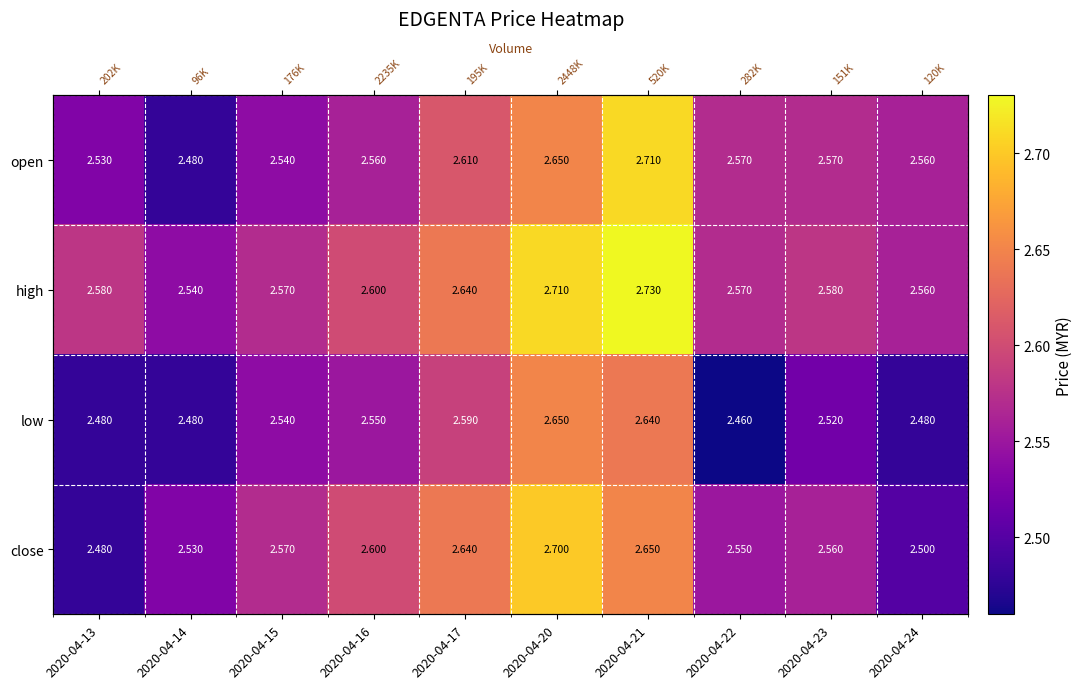

The value of low at 2020-04-23 is 0.6. True or false?

False